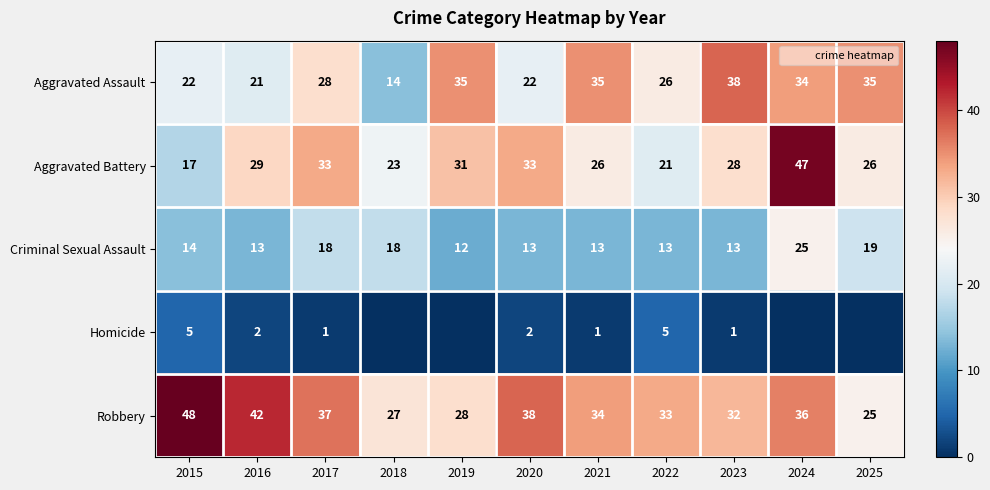

At which label is Homicide closest to 2?

2016